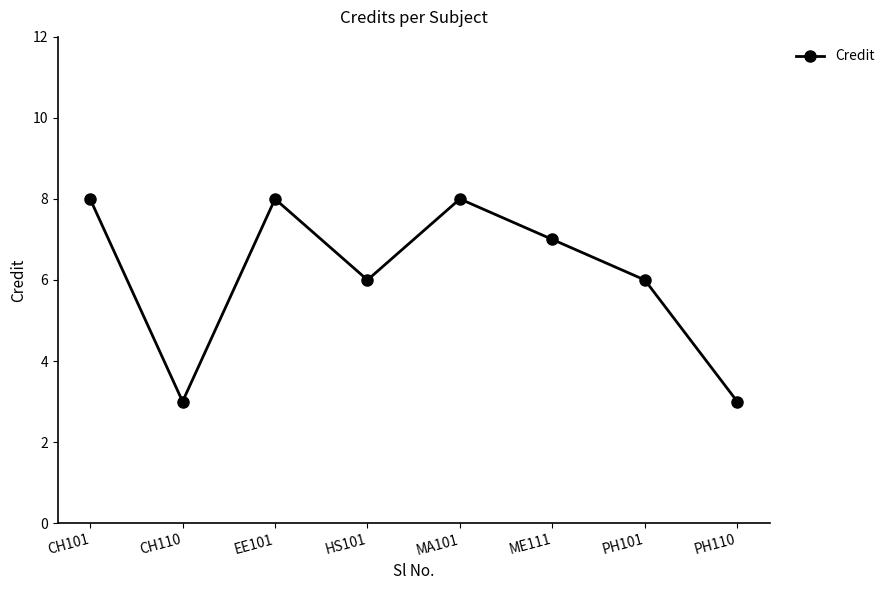

Is this an area chart (filled region under the line)?

No